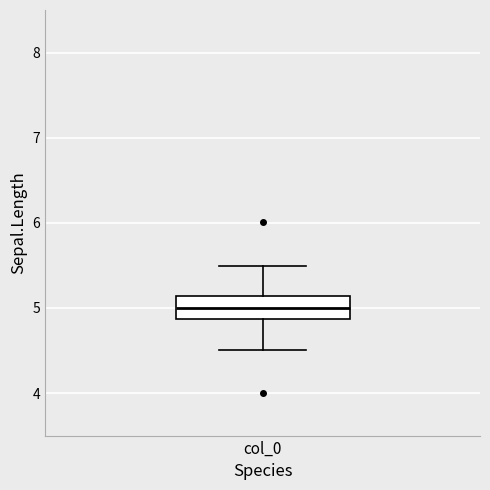

Read this box plot against the y-axis: the position of the median line, the range covered by the box, and the ends of both whiskers. The values are not printed on the chart, so give them approximately, as read against the axis.

median 5.0, box 4.9 to 5.1, whiskers 4.5 to 5.5